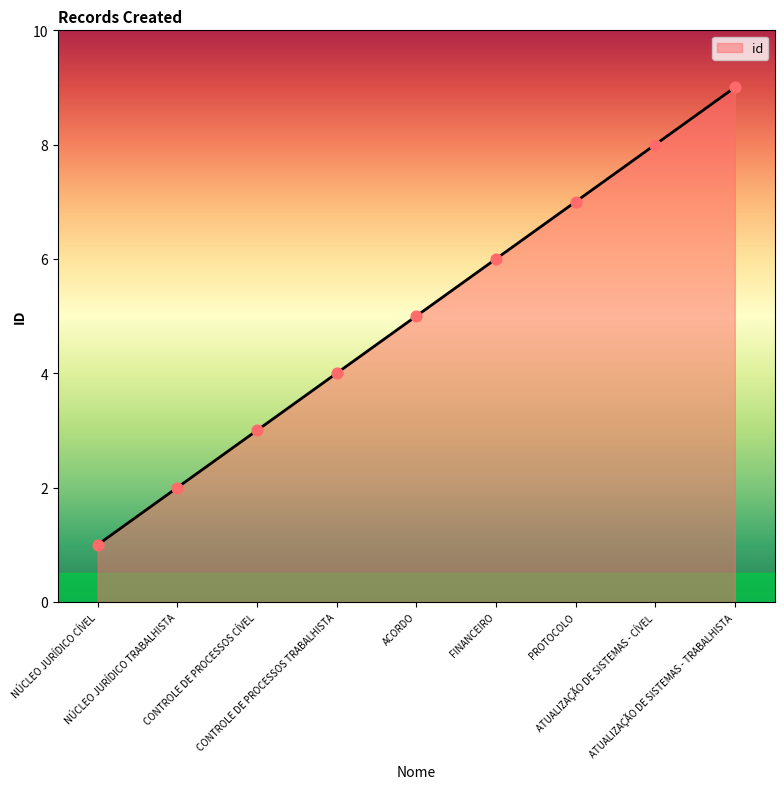

Approximately how many times larger is the value at CONTROLE DE PROCESSOS CÍVEL compared to PROTOCOLO?

0.4